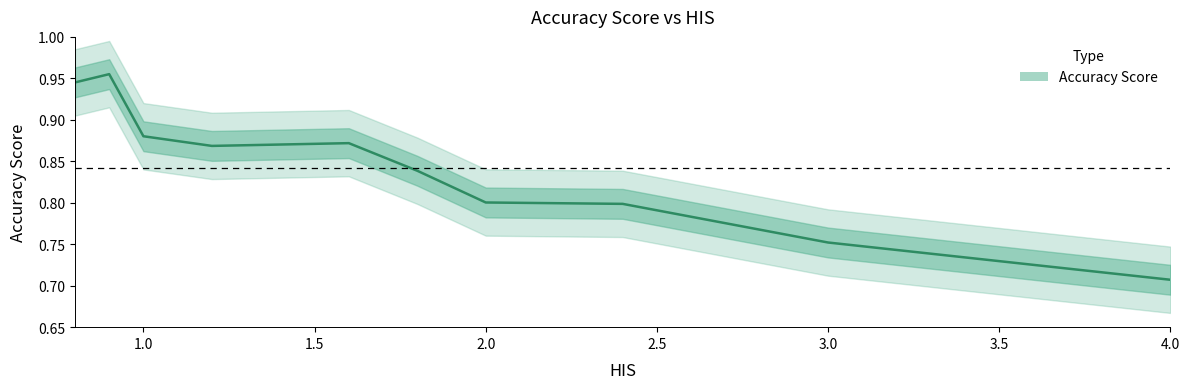

Does the chart have visible grid lines?

No